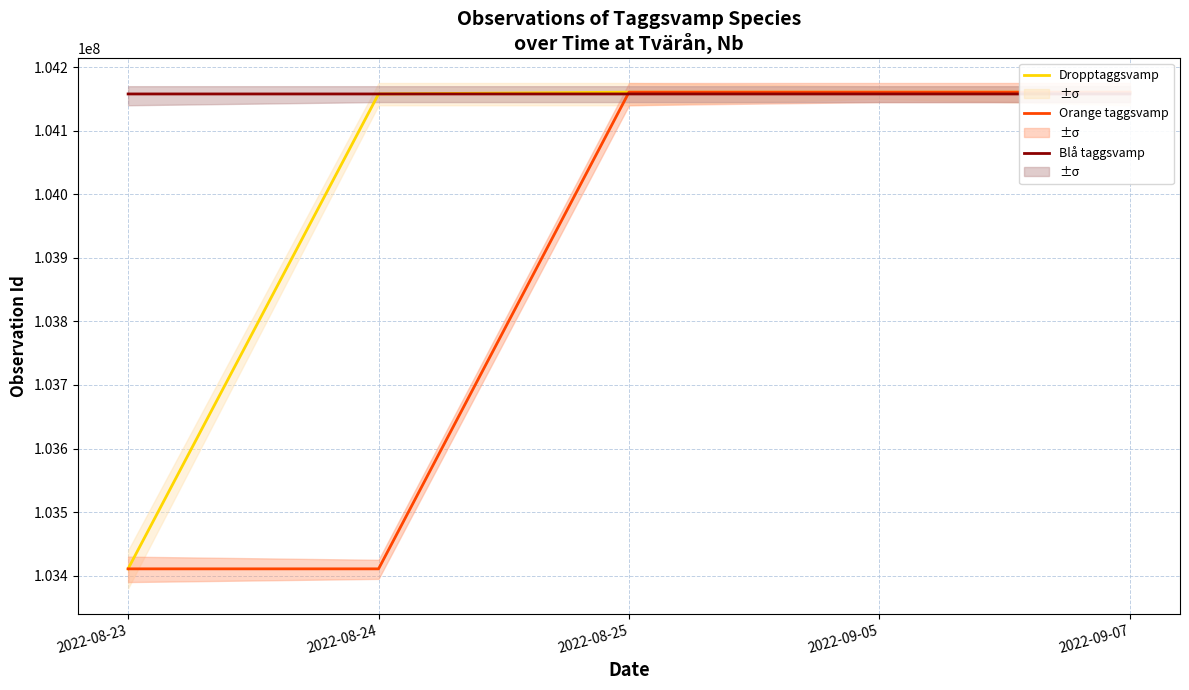

What is the sum of the Blå taggsvamp values at 2022-08-25 and 2022-09-05?

208315512